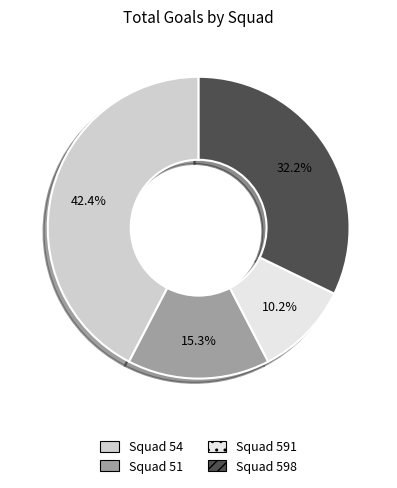

Does any single category account for the majority?

No